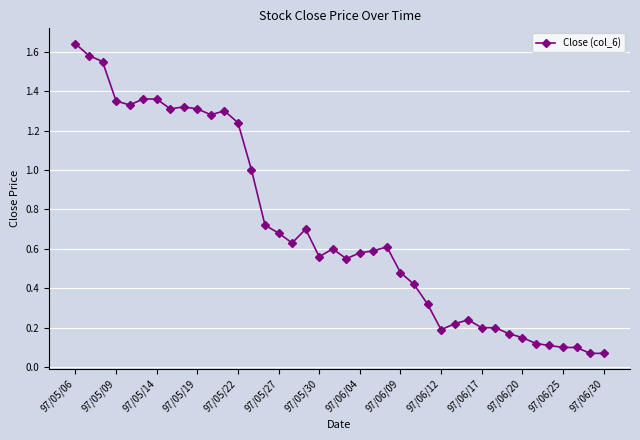

What is the sum of all values?

28.3